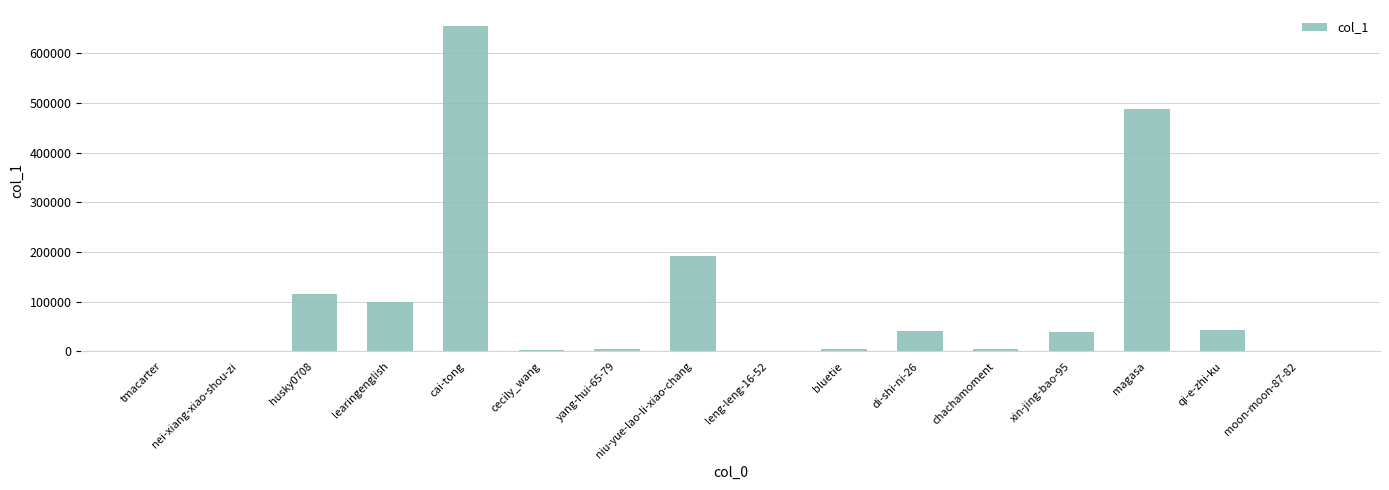

Are the bars grouped side by side (vs. stacked)?

No